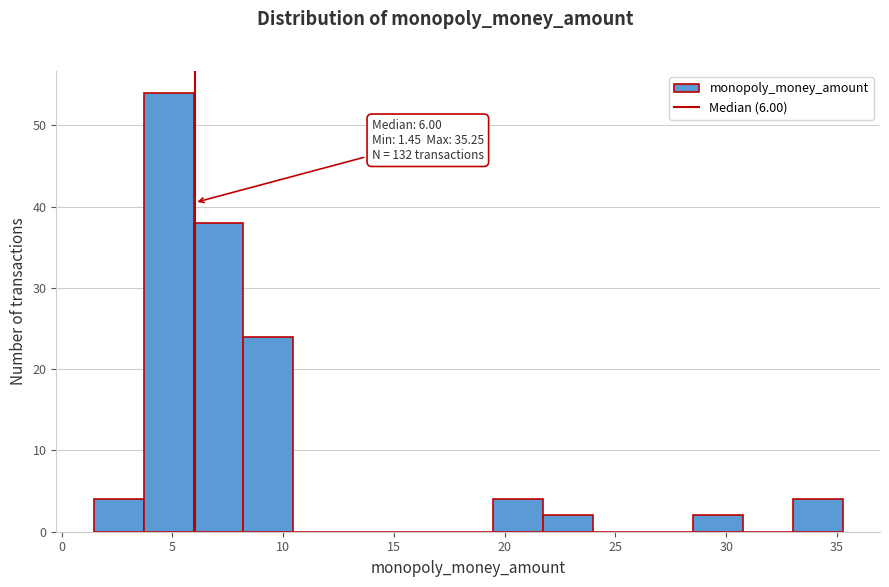

Which range on the x-axis has the tallest bar?

3.5 to 6.0